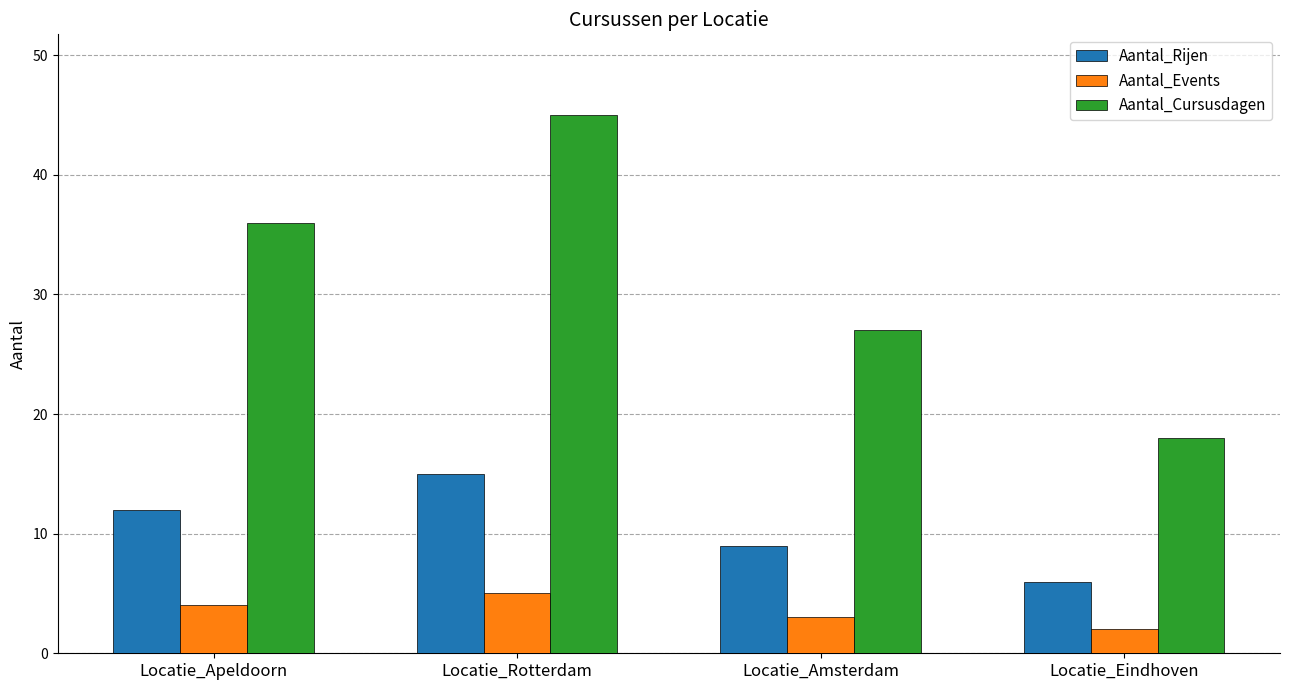

Where is Aantal_Rijen nearest to the value 10?

Locatie_Amsterdam